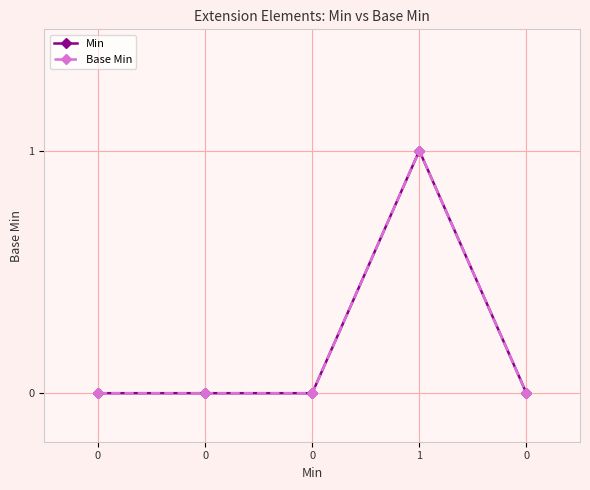

True or false: Base Min and Min cross at least once.

False